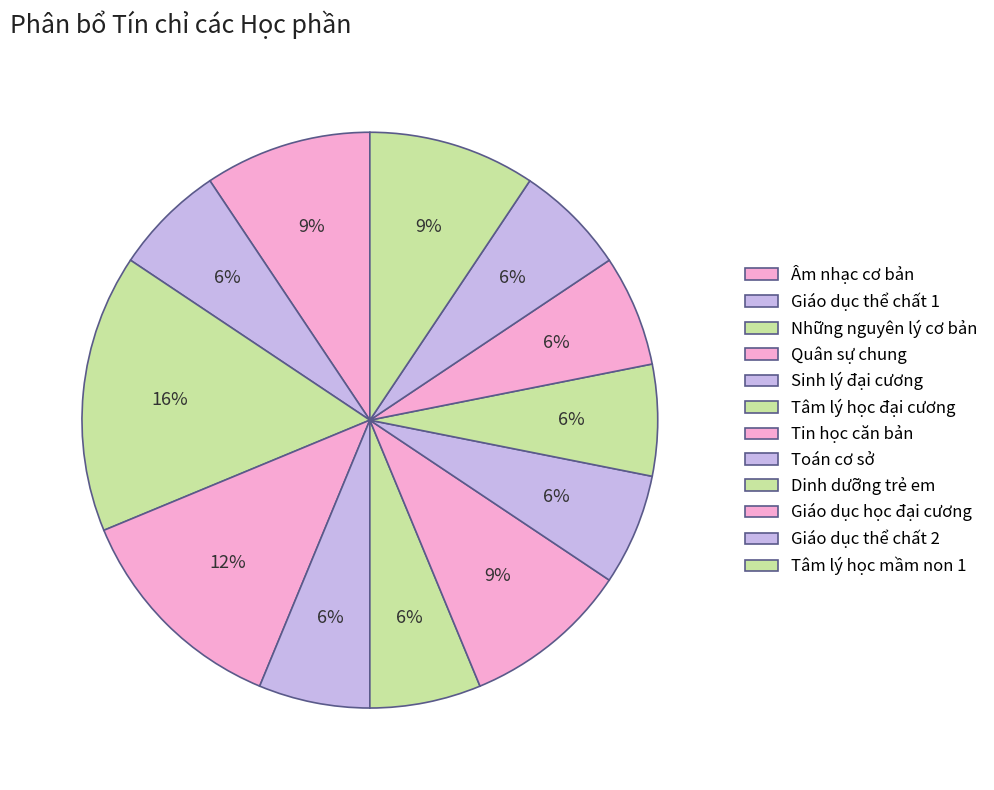

Is it true that Giáo dục học đại cương is 1% of the pie?

False